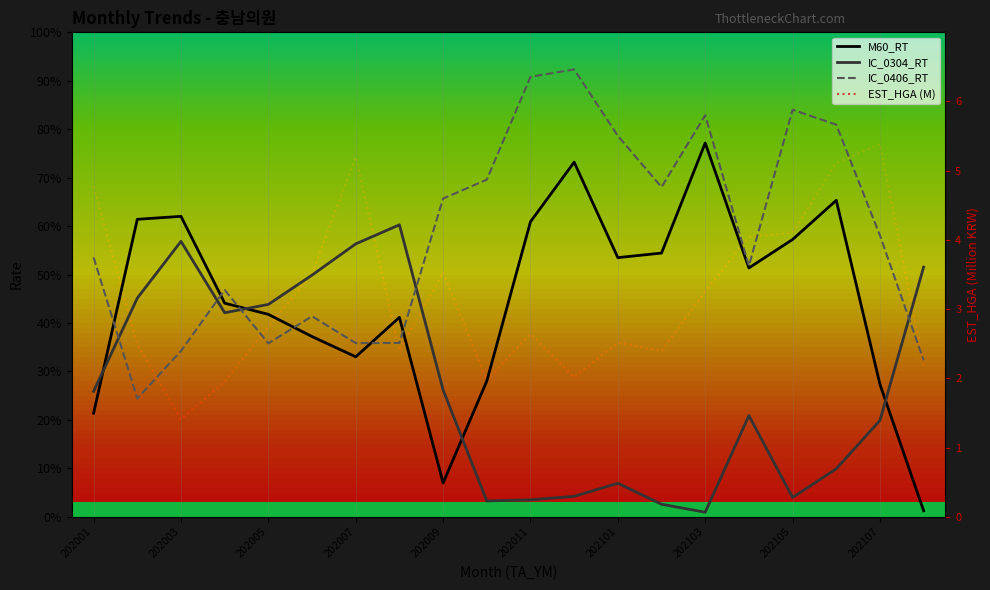

What is the minimum value shown in the chart?

0.9